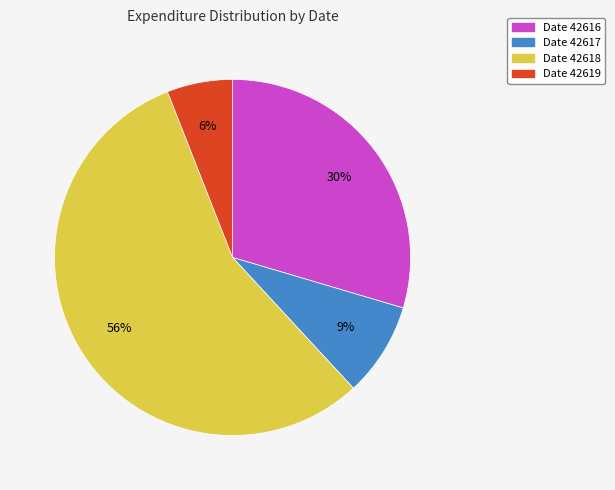

To the nearest percent, what is the difference between the largest and smallest slice percentages?

50%